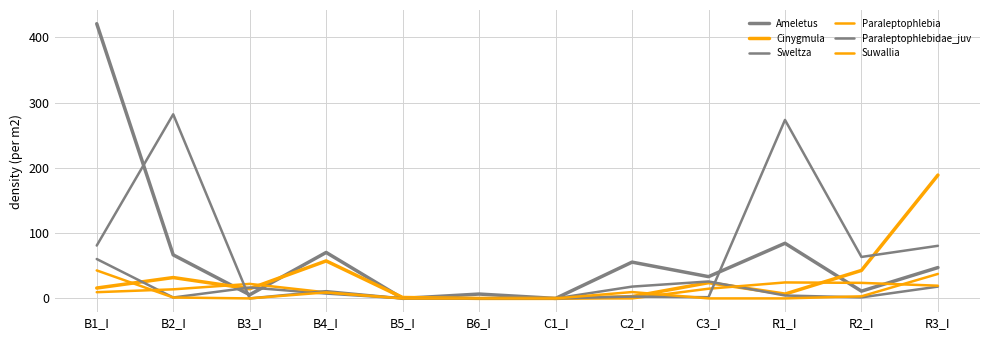

How many lines are shown in the chart?

6